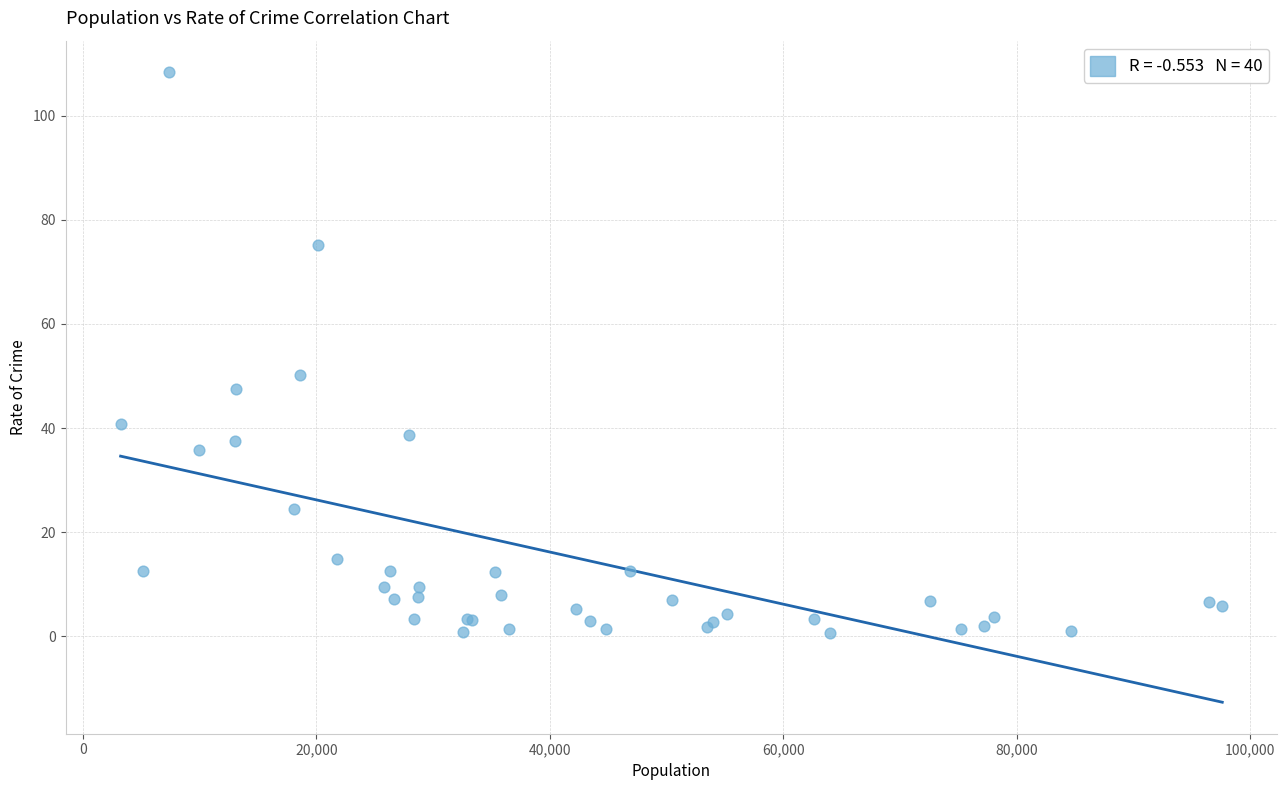

What Y value in the scatter plot is closest to 54?

50.2